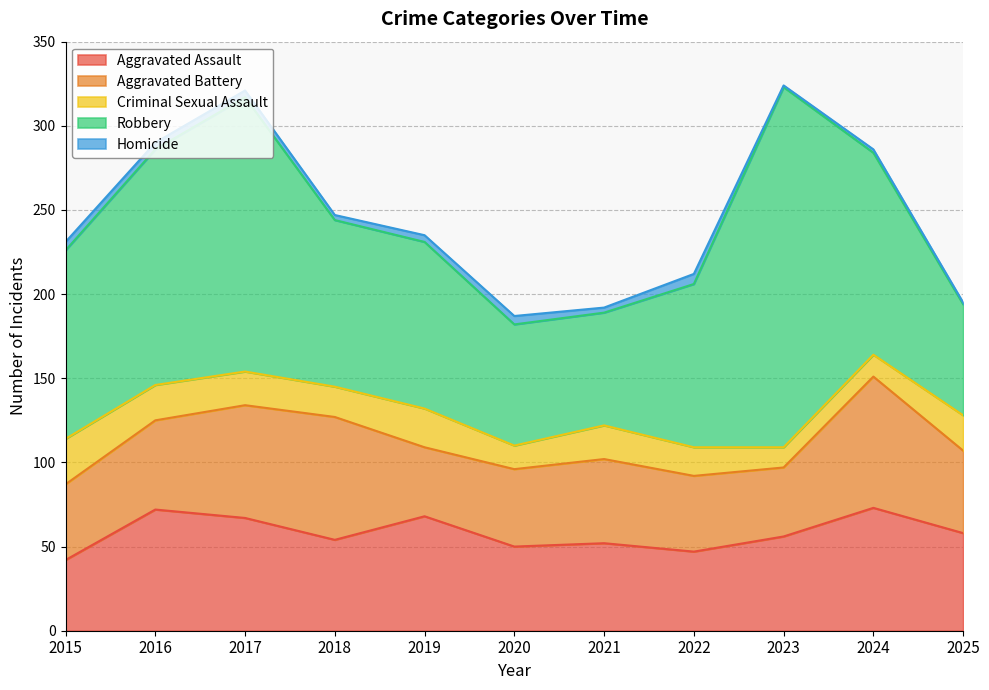

At how many categories does at least one series exceed 189?

1